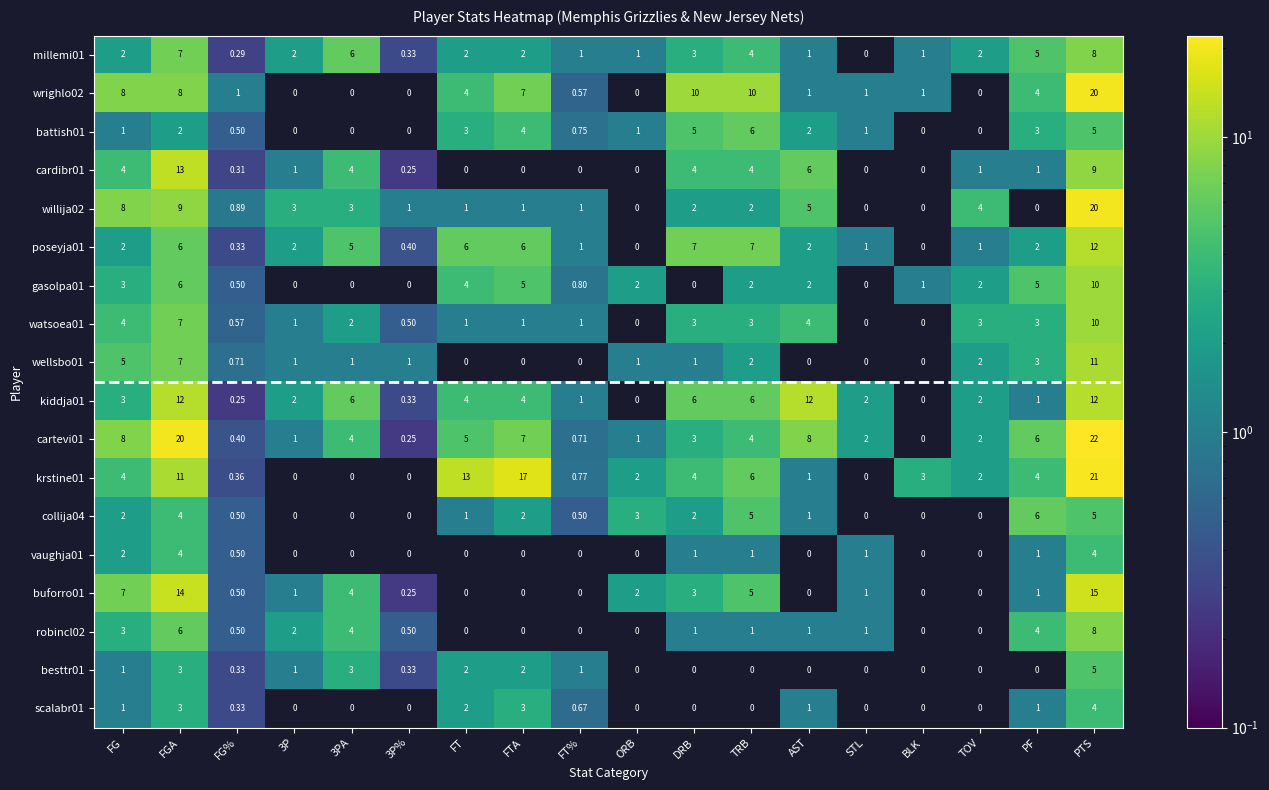

Reading left to right, list all the values displayed in this chart.

millemi01: 2.0	7.0	0.3	2.0	6.0	0.3	2.0	2.0	1.0	1.0	3.0	4.0	1.0	0.0	1.0	2.0	5.0	8.0
wrighlo02: 8.0	8.0	1.0	0.0	0.0	0.0	4.0	7.0	0.6	0.0	10.0	10.0	1.0	1.0	1.0	0.0	4.0	20.0
battish01: 1.0	2.0	0.5	0.0	0.0	0.0	3.0	4.0	0.8	1.0	5.0	6.0	2.0	1.0	0.0	0.0	3.0	5.0
cardibr01: 4.0	13.0	0.3	1.0	4.0	0.2	0.0	0.0	0.0	0.0	4.0	4.0	6.0	0.0	0.0	1.0	1.0	9.0
willija02: 8.0	9.0	0.9	3.0	3.0	1.0	1.0	1.0	1.0	0.0	2.0	2.0	5.0	0.0	0.0	4.0	0.0	20.0
poseyja01: 2.0	6.0	0.3	2.0	5.0	0.4	6.0	6.0	1.0	0.0	7.0	7.0	2.0	1.0	0.0	1.0	2.0	12.0
gasolpa01: 3.0	6.0	0.5	0.0	0.0	0.0	4.0	5.0	0.8	2.0	0.0	2.0	2.0	0.0	1.0	2.0	5.0	10.0
watsoea01: 4.0	7.0	0.6	1.0	2.0	0.5	1.0	1.0	1.0	0.0	3.0	3.0	4.0	0.0	0.0	3.0	3.0	10.0
wellsbo01: 5.0	7.0	0.7	1.0	1.0	1.0	0.0	0.0	0.0	1.0	1.0	2.0	0.0	0.0	0.0	2.0	3.0	11.0
kiddja01: 3.0	12.0	0.2	2.0	6.0	0.3	4.0	4.0	1.0	0.0	6.0	6.0	12.0	2.0	0.0	2.0	1.0	12.0
cartevi01: 8.0	20.0	0.4	1.0	4.0	0.2	5.0	7.0	0.7	1.0	3.0	4.0	8.0	2.0	0.0	2.0	6.0	22.0
krstine01: 4.0	11.0	0.4	0.0	0.0	0.0	13.0	17.0	0.8	2.0	4.0	6.0	1.0	0.0	3.0	2.0	4.0	21.0
collija04: 2.0	4.0	0.5	0.0	0.0	0.0	1.0	2.0	0.5	3.0	2.0	5.0	1.0	0.0	0.0	0.0	6.0	5.0
vaughja01: 2.0	4.0	0.5	0.0	0.0	0.0	0.0	0.0	0.0	0.0	1.0	1.0	0.0	1.0	0.0	0.0	1.0	4.0
buforro01: 7.0	14.0	0.5	1.0	4.0	0.2	0.0	0.0	0.0	2.0	3.0	5.0	0.0	1.0	0.0	0.0	1.0	15.0
robincl02: 3.0	6.0	0.5	2.0	4.0	0.5	0.0	0.0	0.0	0.0	1.0	1.0	1.0	1.0	0.0	0.0	4.0	8.0
besttr01: 1.0	3.0	0.3	1.0	3.0	0.3	2.0	2.0	1.0	0.0	0.0	0.0	0.0	0.0	0.0	0.0	0.0	5.0
scalabr01: 1.0	3.0	0.3	0.0	0.0	0.0	2.0	3.0	0.7	0.0	0.0	0.0	1.0	0.0	0.0	0.0	1.0	4.0